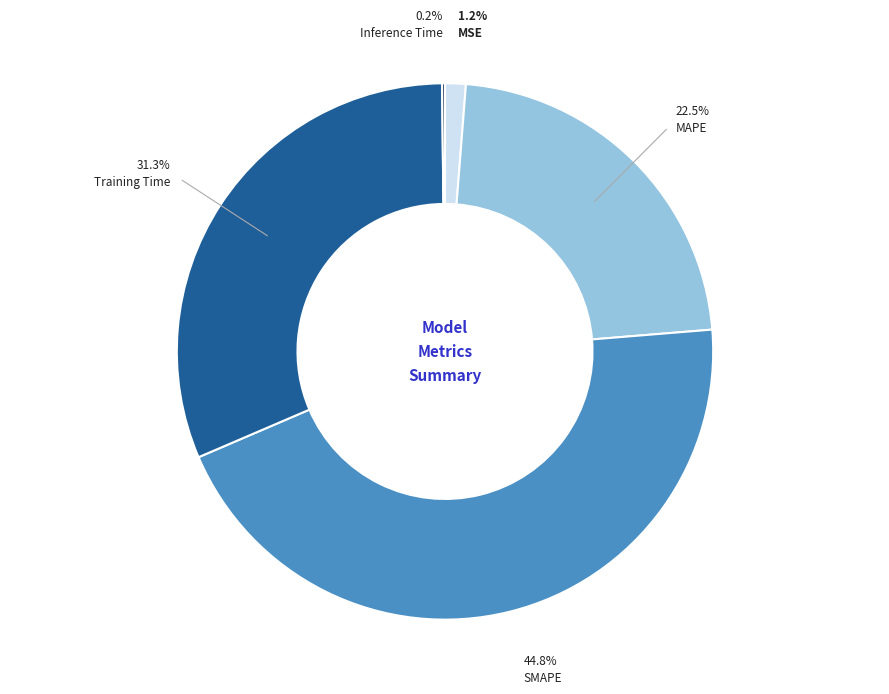

Is there any slice that represents more than half of the pie?

No